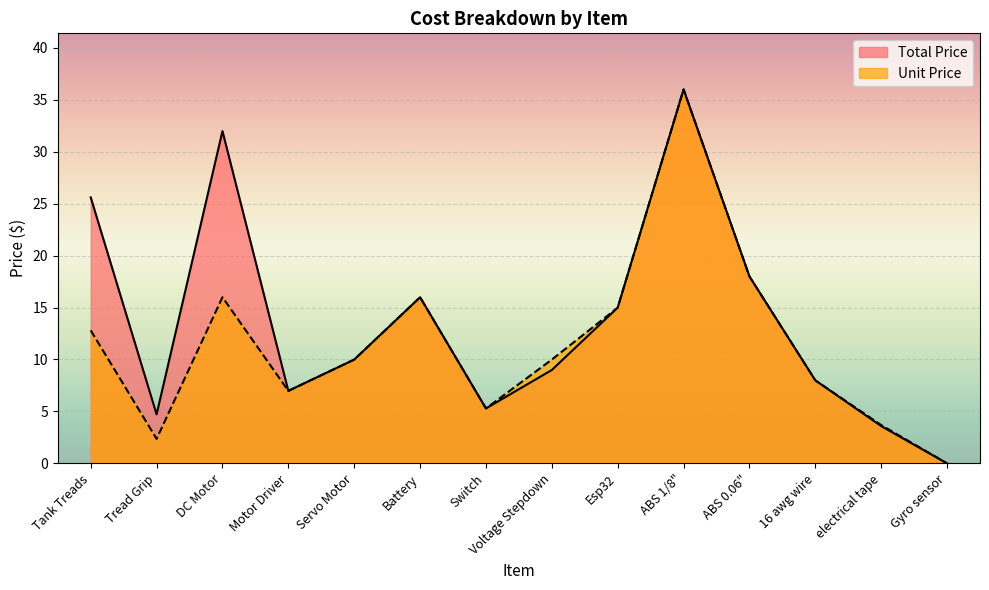

Reading left to right, extract all data points from this chart.

Total Price: Tank Treads=25.6	Tread Grip=4.7	DC Motor=32.0	Motor Driver=7.0	Servo Motor=10.0	Battery=16.0	Switch=5.3	Voltage Stepdown=9.0	Esp32=15.0	ABS 1/8"=36.0	ABS 0.06"=18.0	16 awg wire=8.0	electrical tape=3.6	Gyro sensor=0.0
Unit Price: Tank Treads=12.8	Tread Grip=2.4	DC Motor=16.0	Motor Driver=7.0	Servo Motor=10.0	Battery=16.0	Switch=5.3	Voltage Stepdown=10.0	Esp32=15.0	ABS 1/8"=36.0	ABS 0.06"=18.0	16 awg wire=8.0	electrical tape=3.7	Gyro sensor=0.0